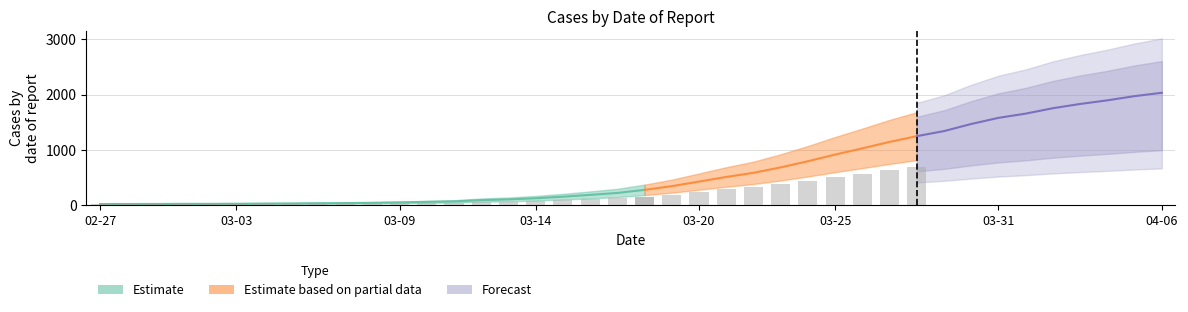

List the labels in order of value, smallest first.

2020-02-27, 2020-02-28, 2020-02-29, 2020-03-01, 2020-03-02, 2020-03-03, 2020-03-04, 2020-03-05, 2020-03-06, 2020-03-07, 2020-03-08, 2020-03-09, 2020-03-10, 2020-03-11, 2020-03-12, 2020-03-13, 2020-03-14, 2020-03-15, 2020-03-16, 2020-03-17, 2020-03-18, 2020-03-19, 2020-03-20, 2020-03-21, 2020-03-22, 2020-03-23, 2020-03-24, 2020-03-25, 2020-03-26, 2020-03-27, 2020-03-28, 2020-03-29, 2020-03-30, 2020-03-31, 2020-04-01, 2020-04-02, 2020-04-03, 2020-04-04, 2020-04-05, 2020-04-06